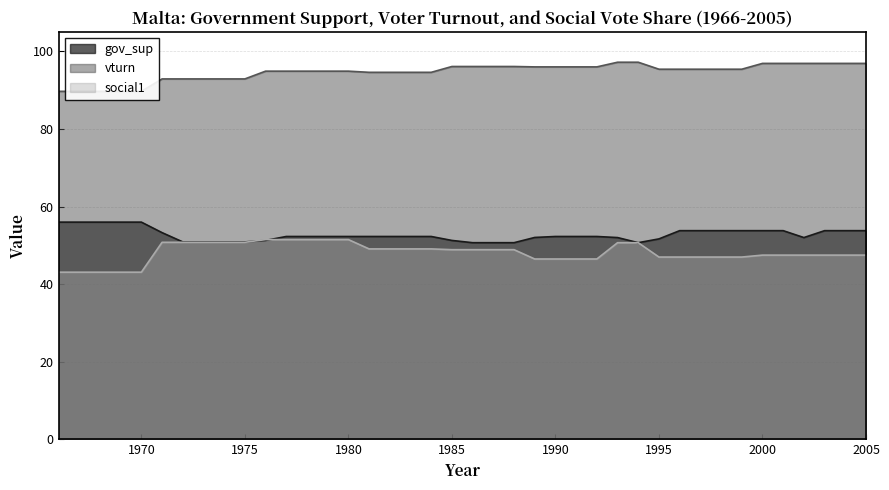

What is the difference between the maximum and second lowest values in the gov_sup series?

5.3